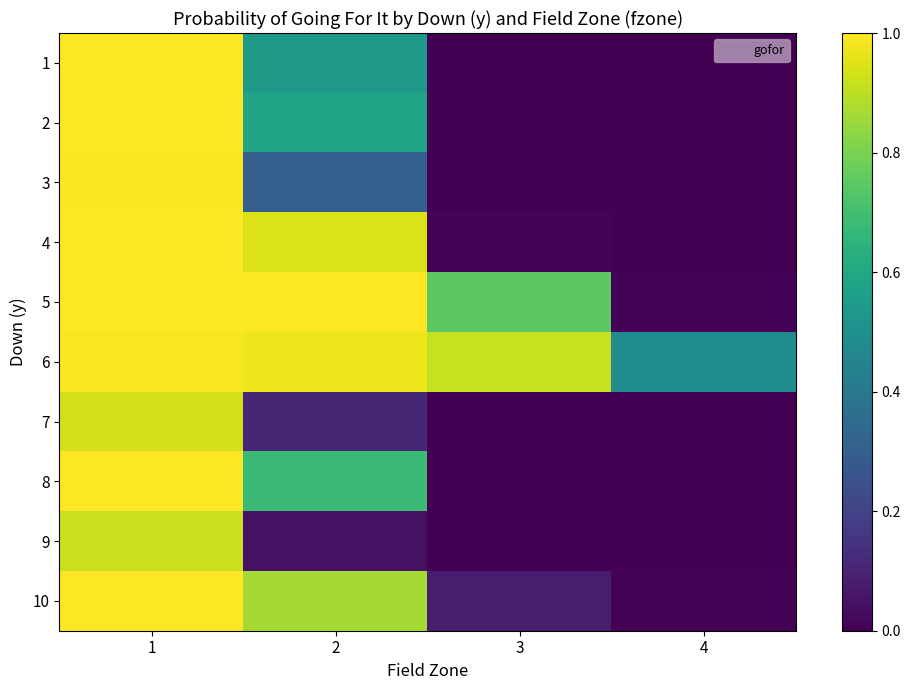

Between 1 and 3, which is larger?

1